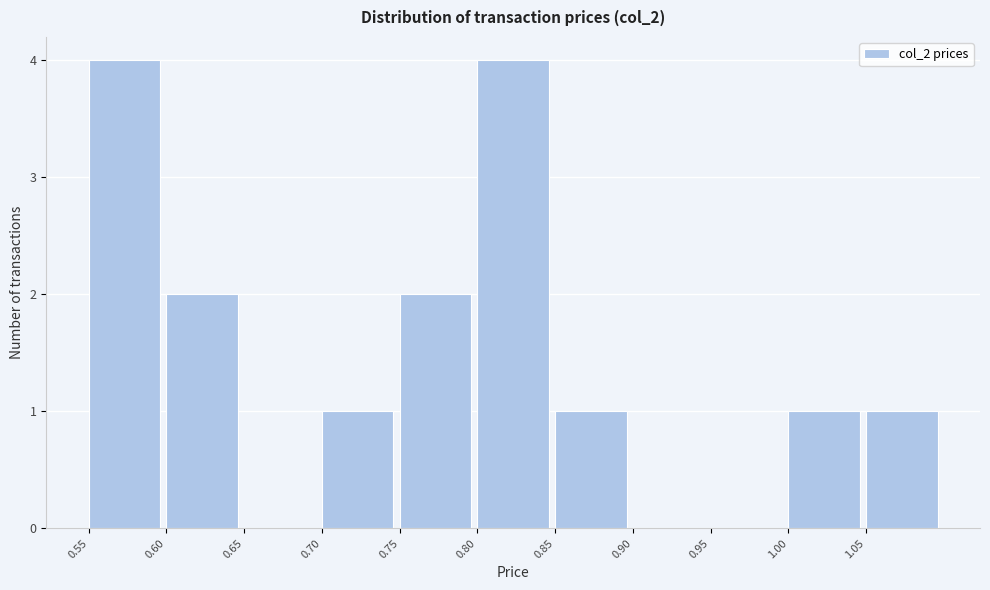

Reading left to right, list every bar in this chart as the range it spans on the x-axis followed by its height. The values are not printed on the chart, so give them approximately, as read against the axis.

0.55 to 0.60: 4
0.60 to 0.65: 2
0.65 to 0.70: 0
0.70 to 0.75: 1
0.75 to 0.80: 2
0.80 to 0.85: 4
0.85 to 0.90: 1
0.90 to 0.95: 0
0.95 to 1.00: 0
1.00 to 1.05: 1
1.05 to 1.10: 1